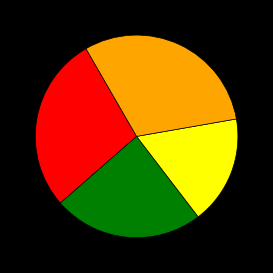

Is there any slice that represents more than half of the pie?

No